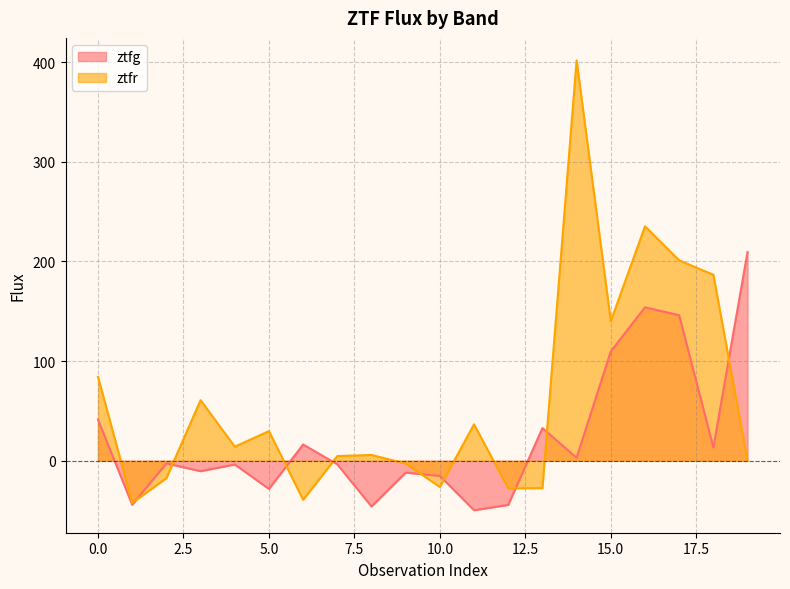

What is the difference between the ztfr values at 2 and 8?

23.3